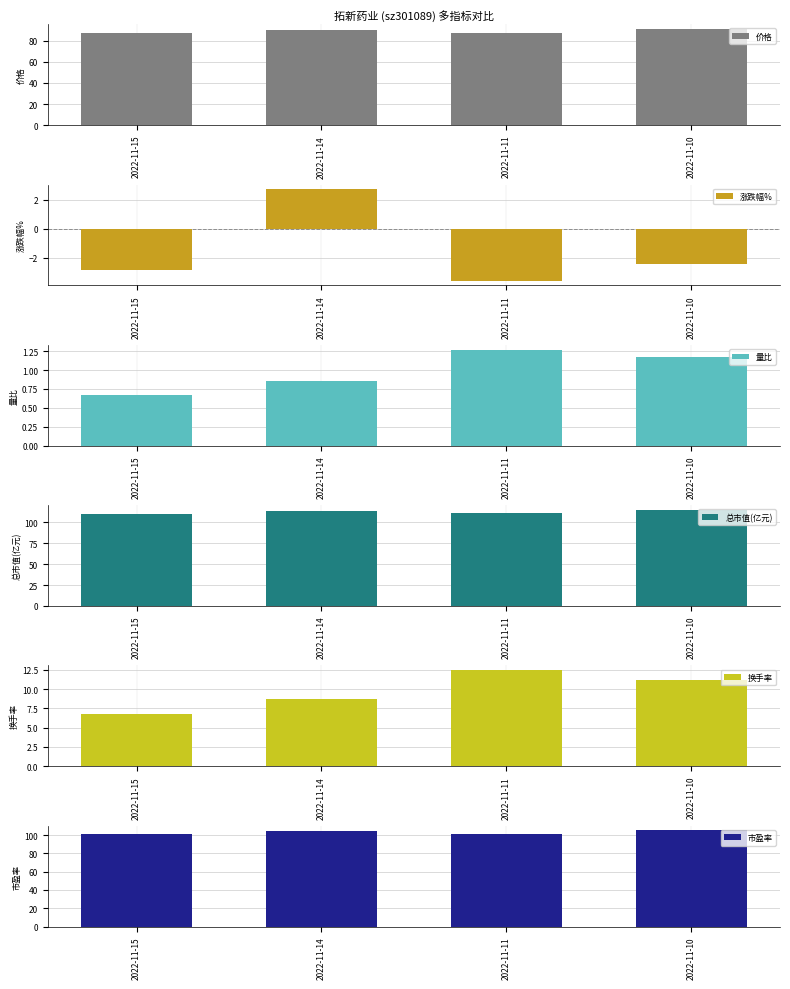

Which category has the highest value across all series?

2022-11-10